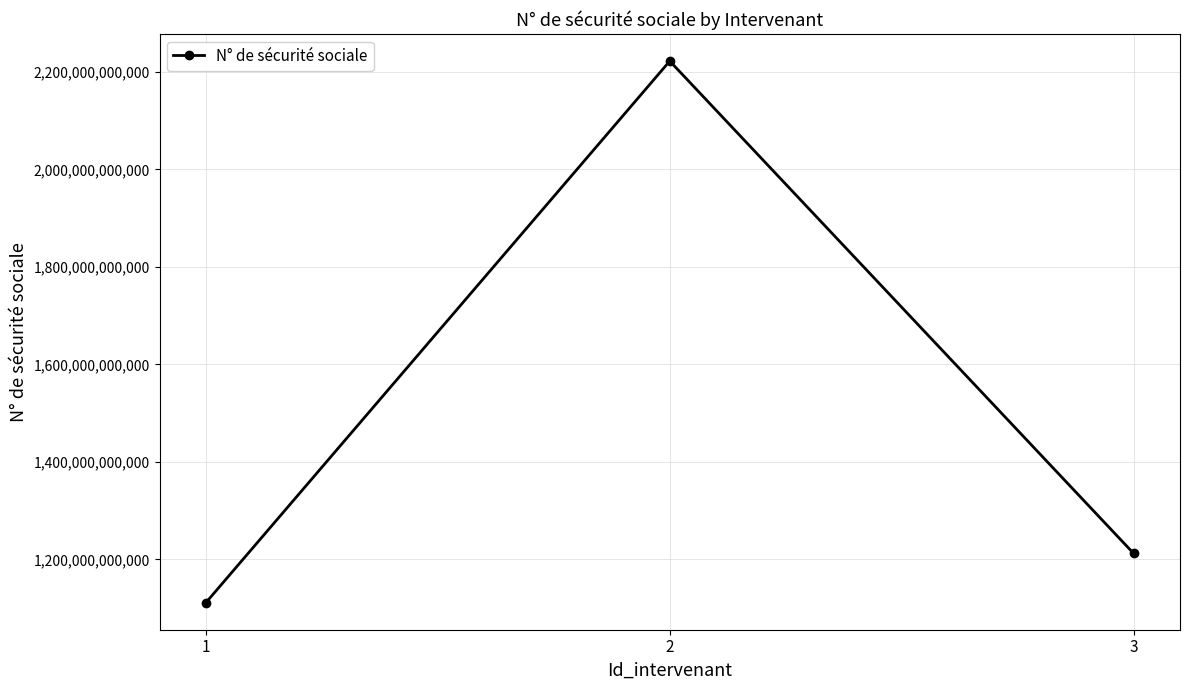

What is the change in value from 1 to 2?

+1111111111111